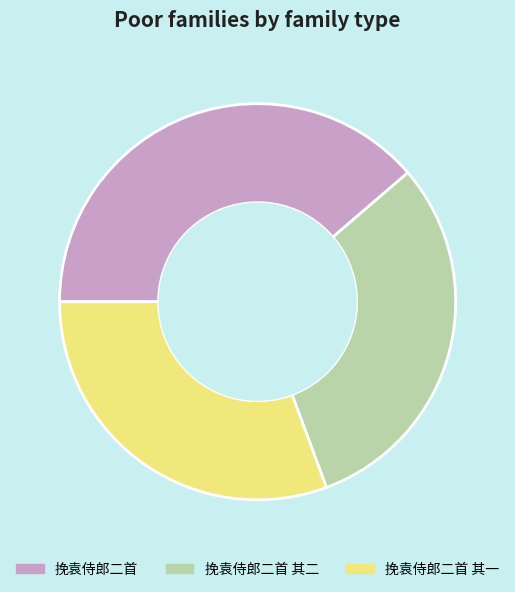

Is 挽袁侍郎二首 其一 the majority of the pie?

No